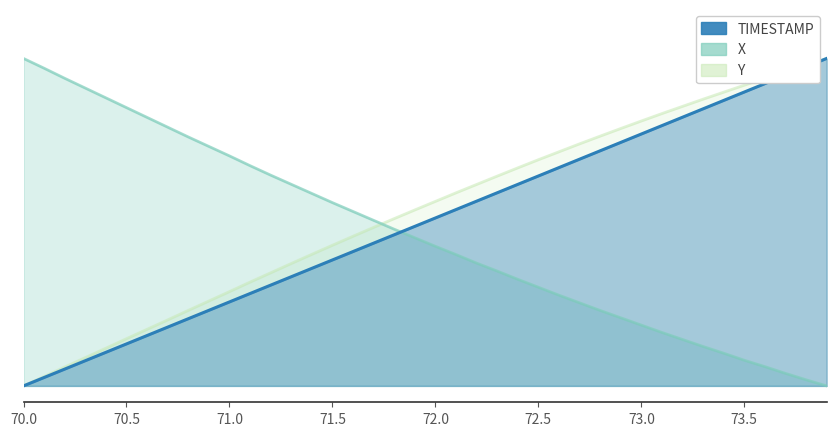

What is the label of the 18th point from the left?

71.7